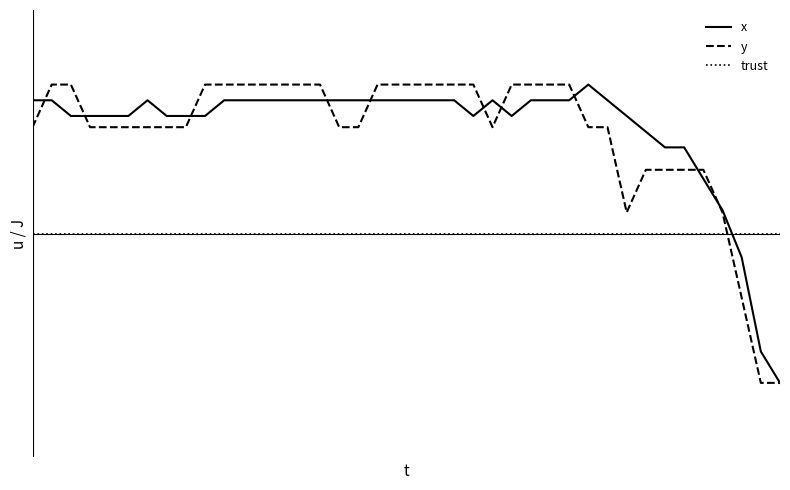

At which category is the sum across all series the highest?

1